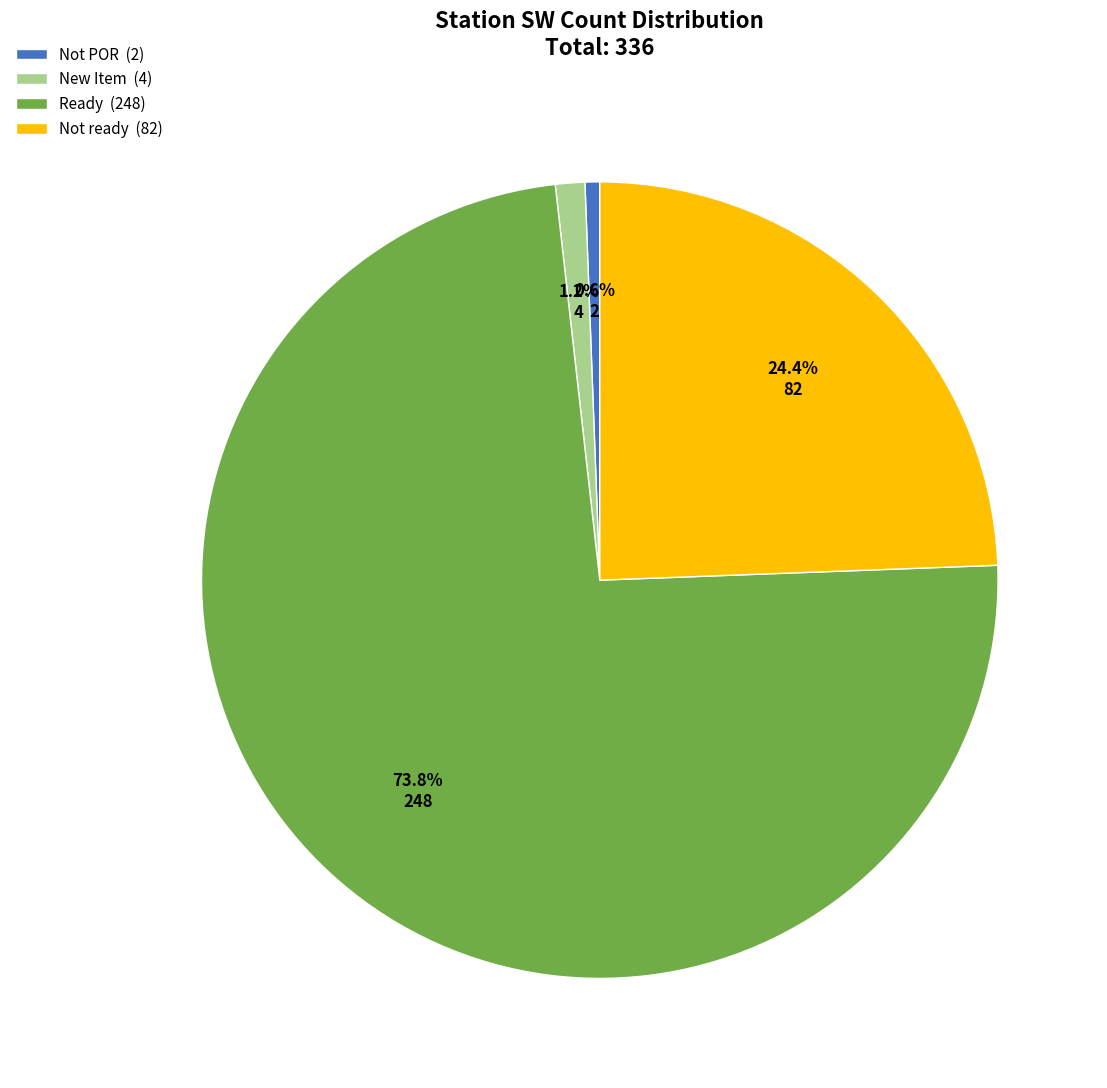

What percentage is NOT represented by Not ready (82)?

75.6%